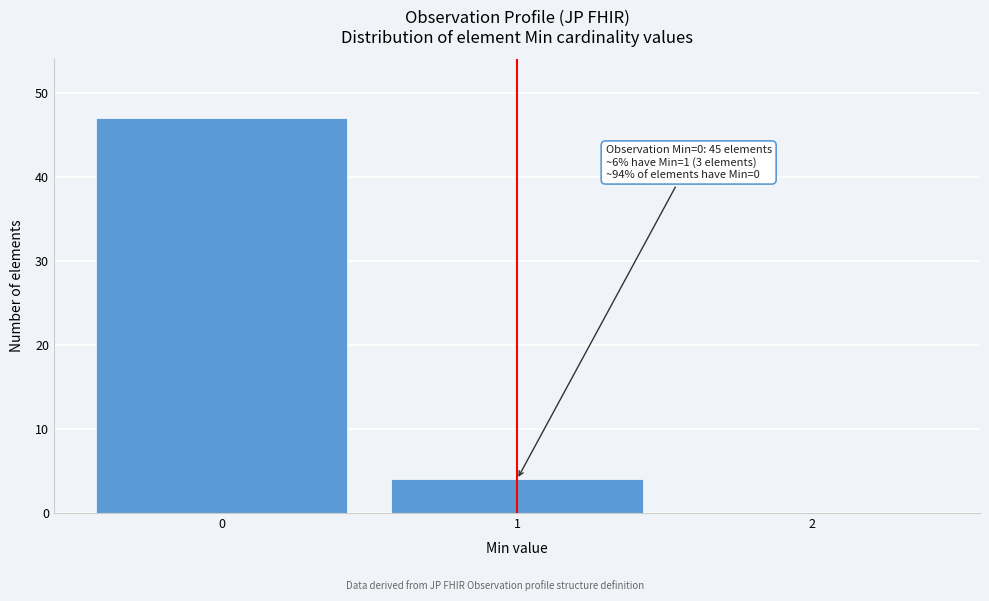

Over which range of the x-axis is the bar tallest?

-0.5 to 0.5